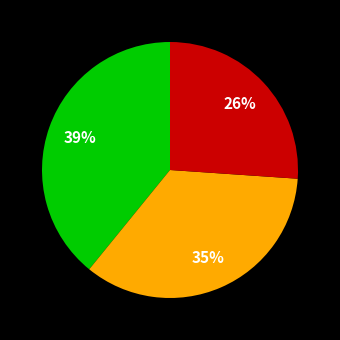

How many segments does this pie chart have?

3